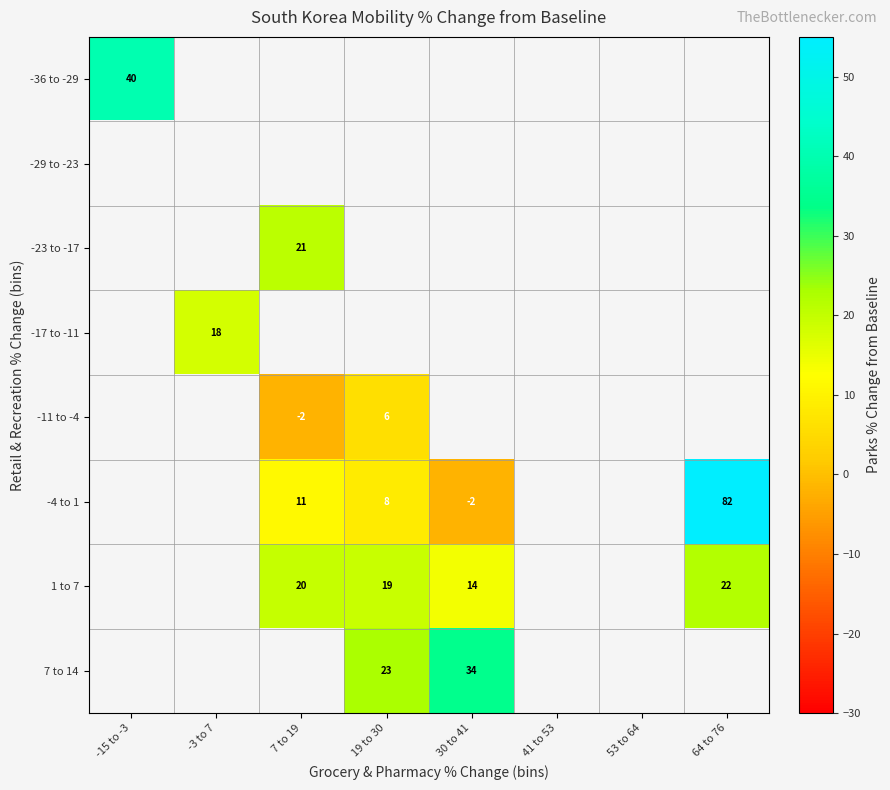

Is it true that 7 to 14 equals 23 at 19 to 30?

True